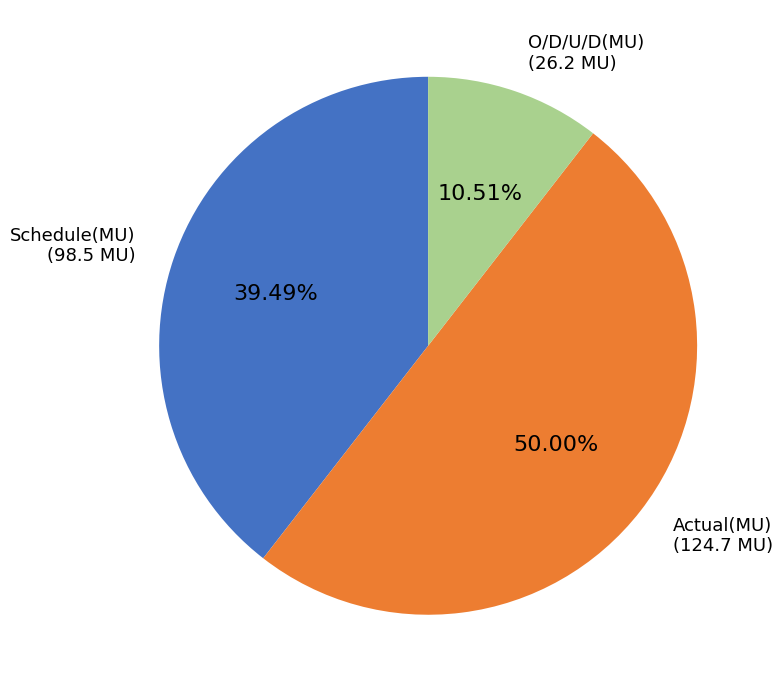

Between O/D/U/D(MU) and Schedule(MU), which is larger?

Schedule(MU)